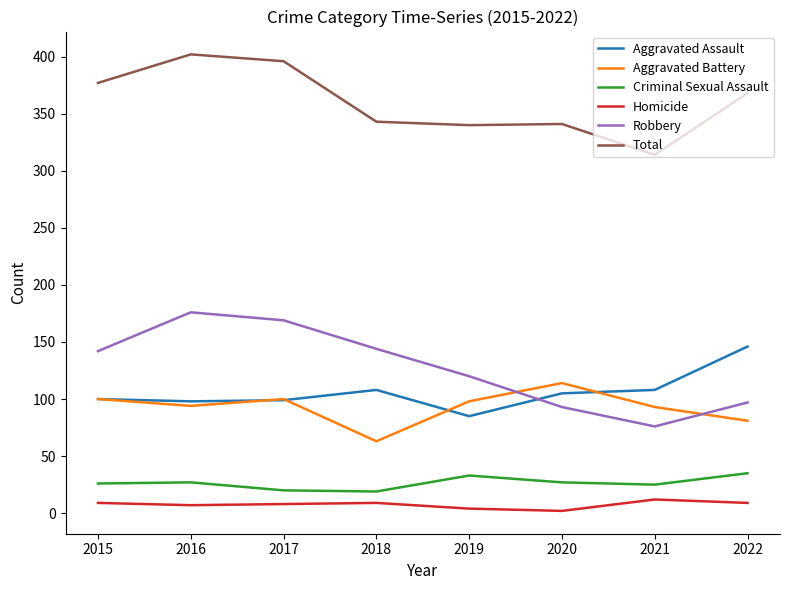

Between 2018 and 2019, which series saw the biggest shift?

Aggravated Battery